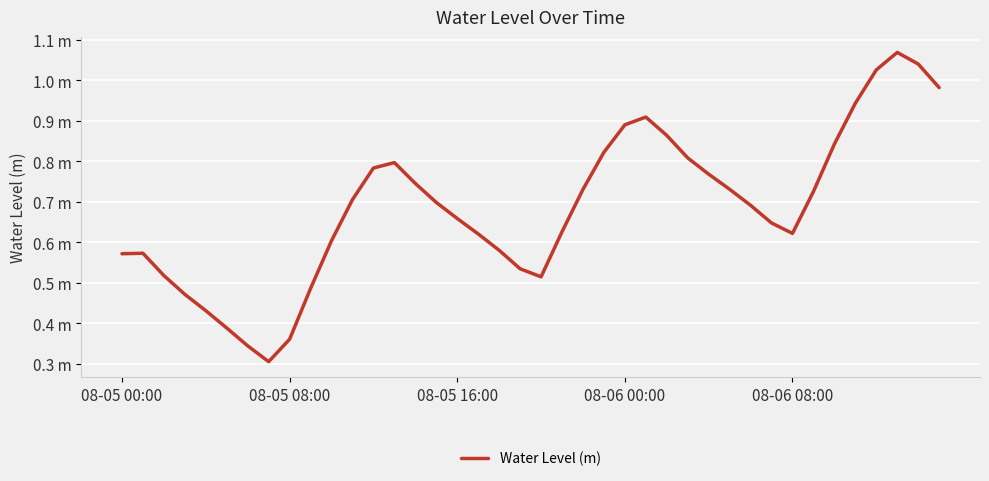

What is the average value?

0.7